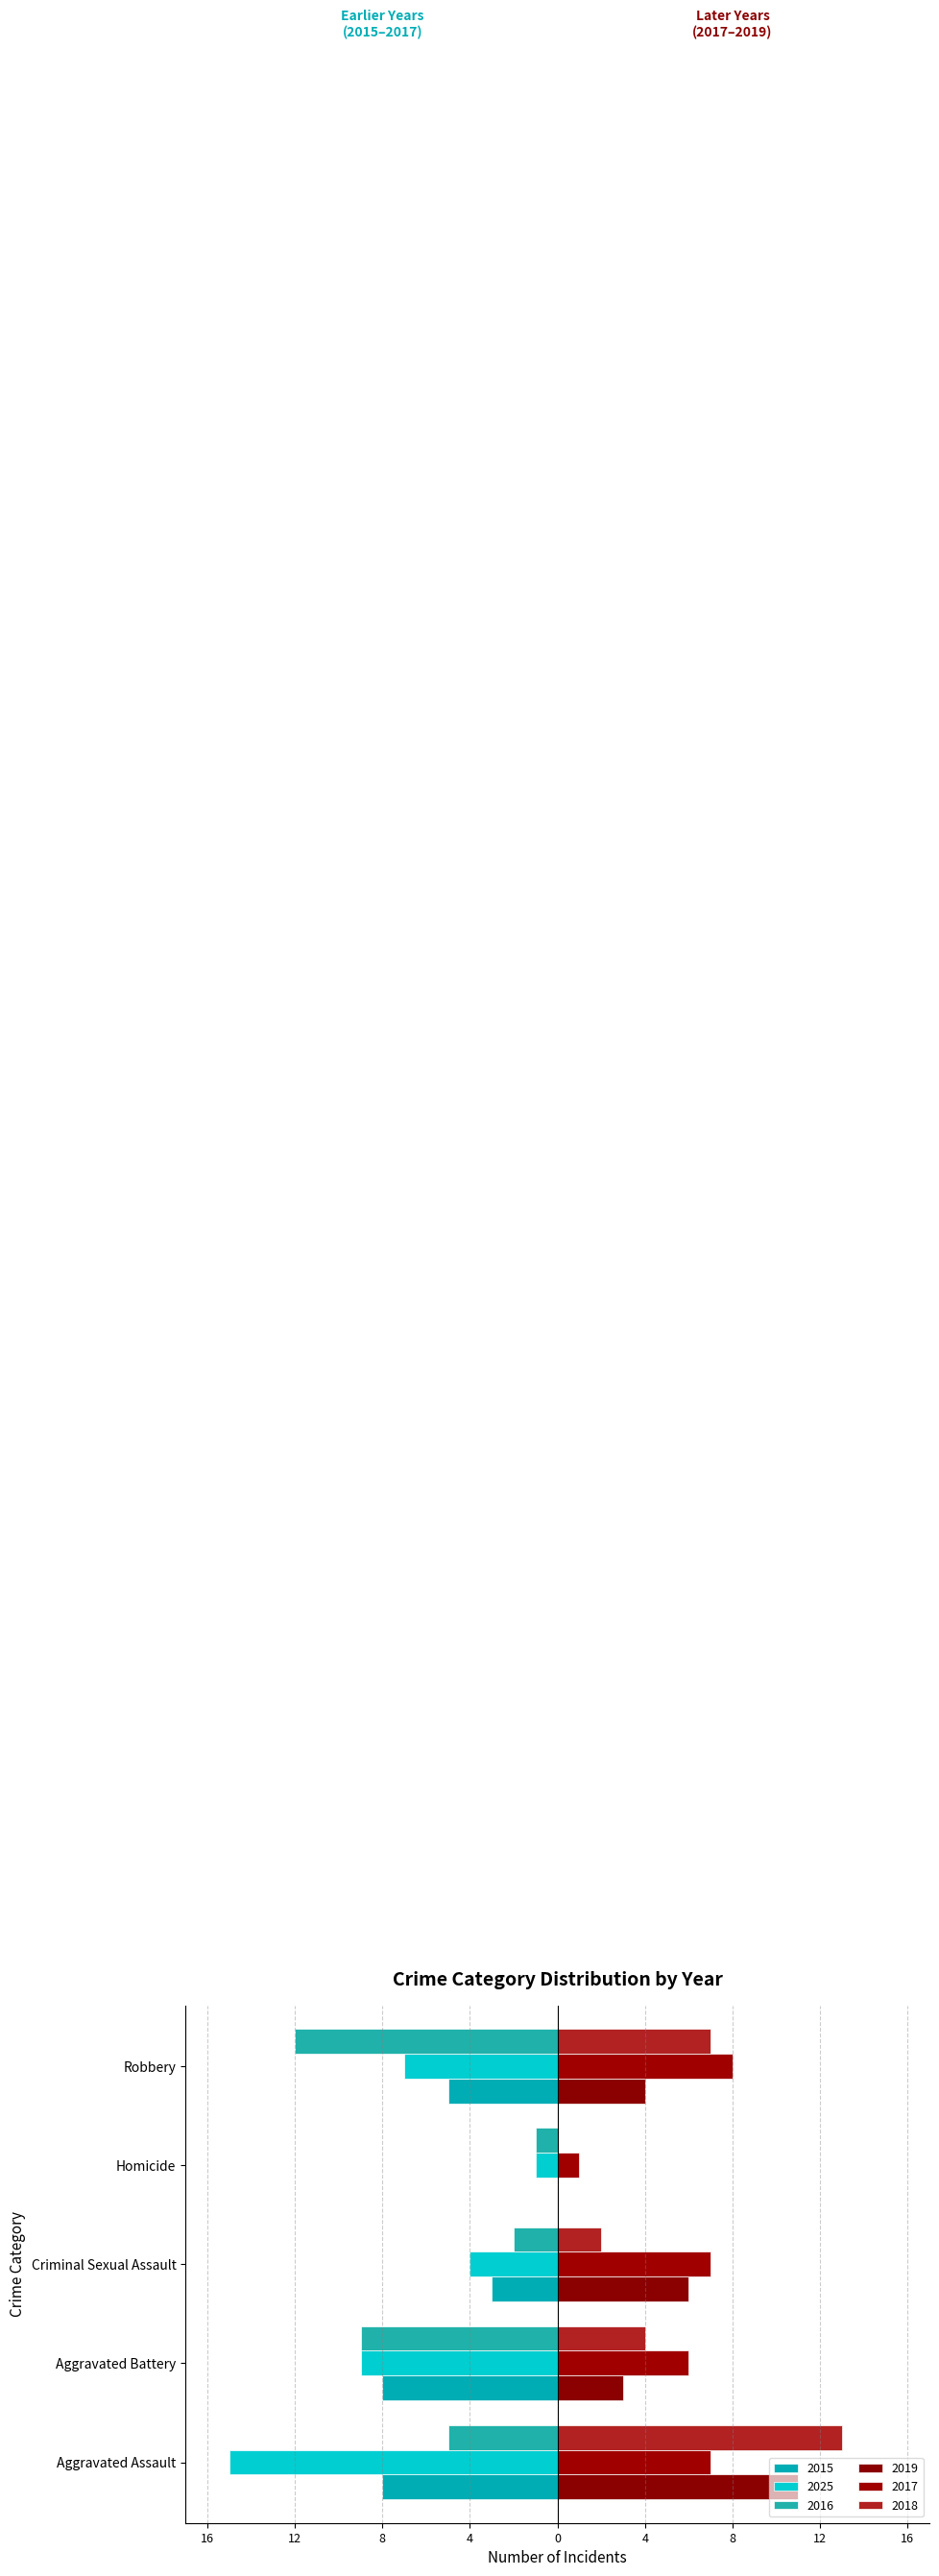

Where is 2019 nearest to the value 5?

Criminal Sexual Assault